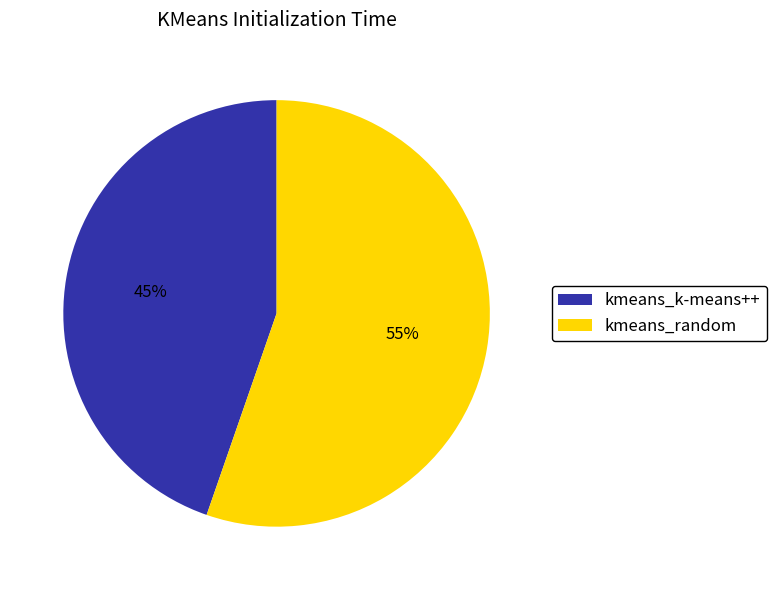

Approximately how many times larger is the value at kmeans_random compared to kmeans_k-means++?

1.2